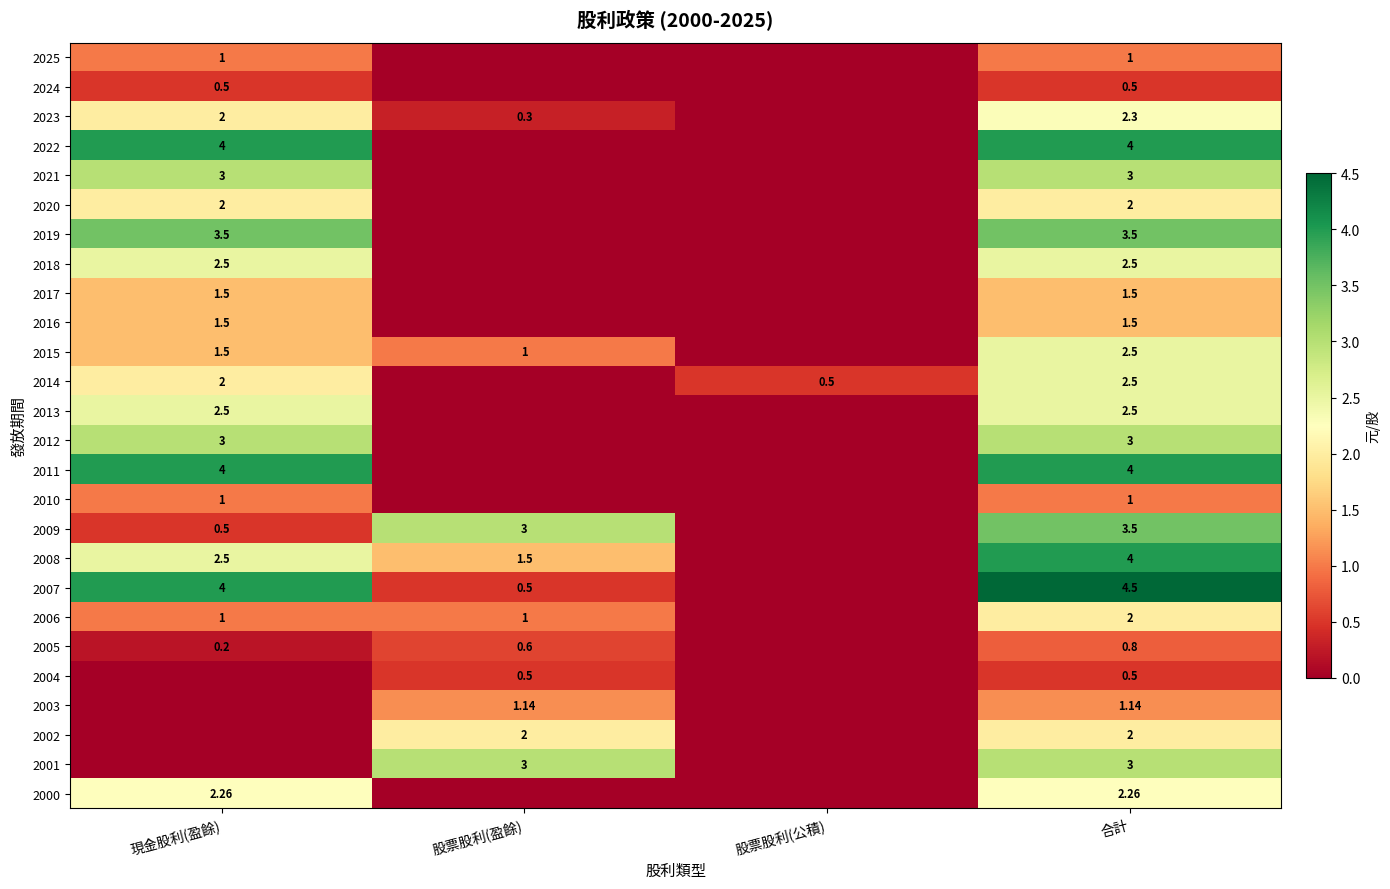

The value of 2015 at 現金股利(盈餘) is 1.5. True or false?

True